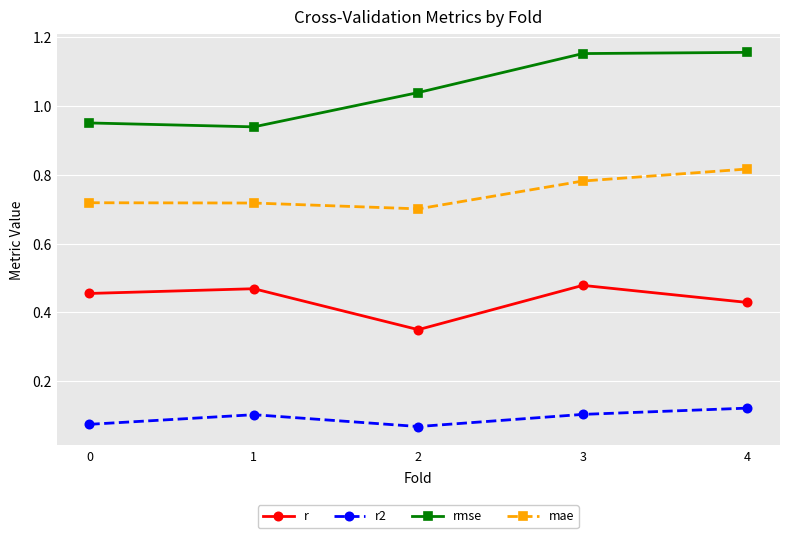

At which label is rmse closest to 1?

2